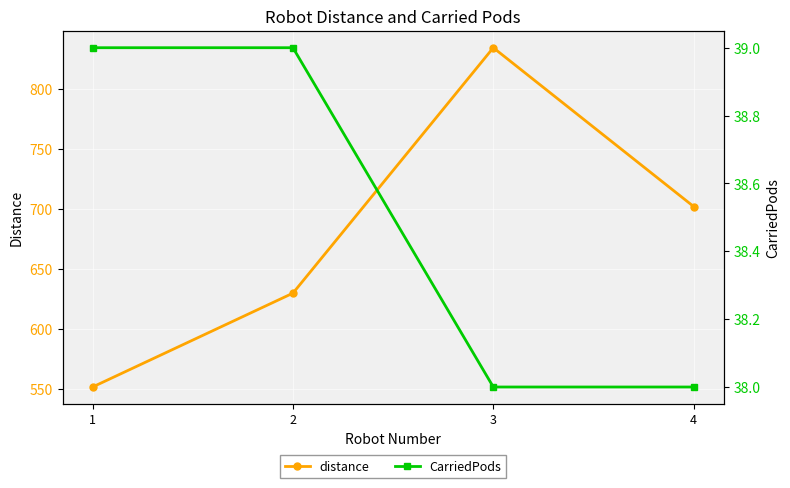

True or false: distance and CarriedPods intersect in this chart.

False